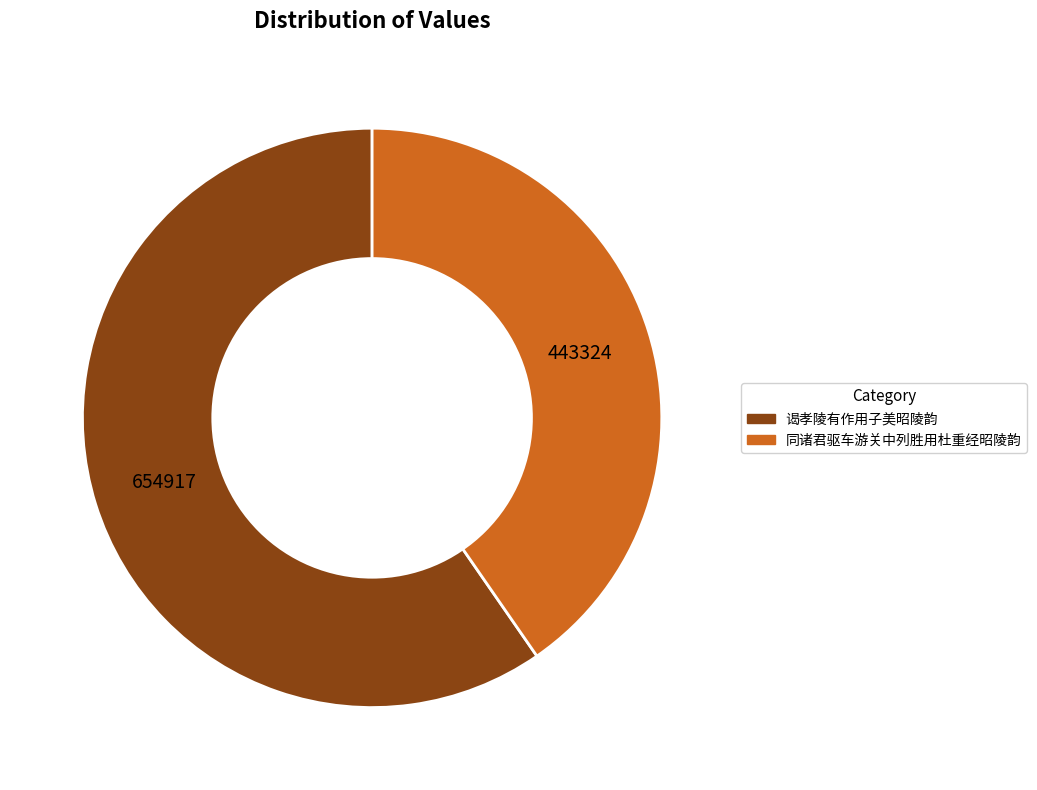

Does 谒孝陵有作用子美昭陵韵 represent more than half of the total?

Yes